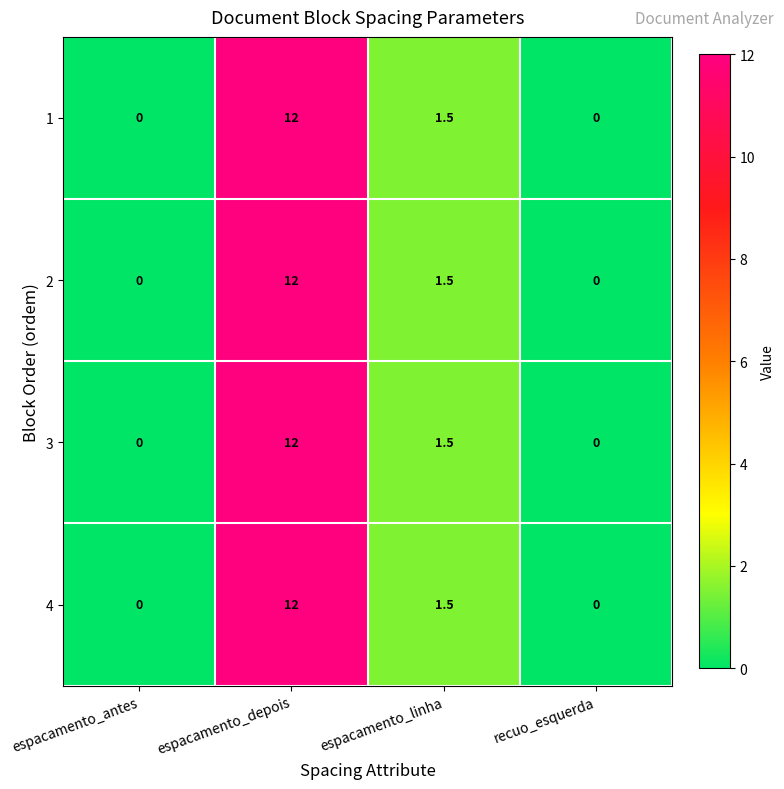

The 3 series shows 0.0 at recuo_esquerda. True or false?

True